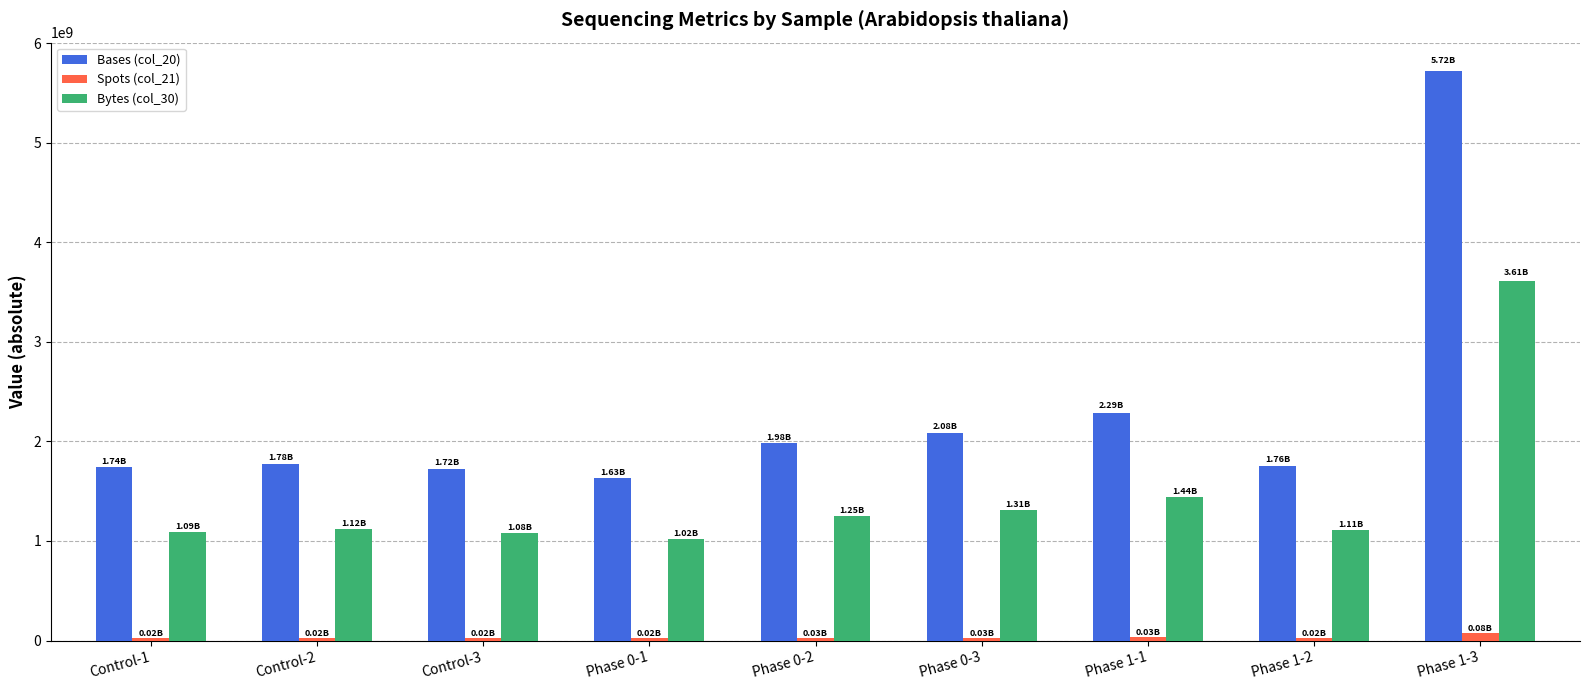

How many distinct data groups are displayed?

3